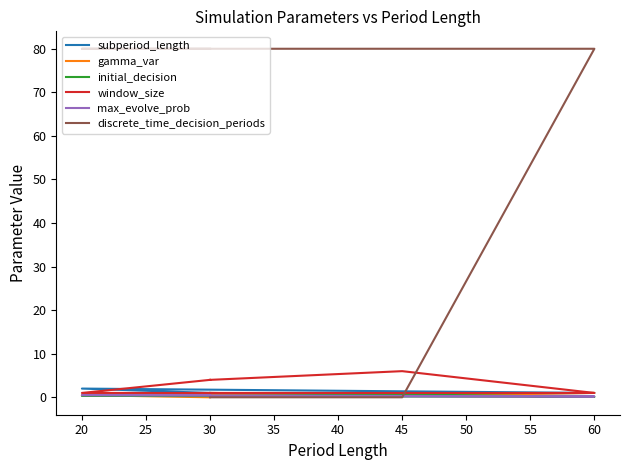

What is the difference between the maximum and minimum values in the gamma_var series?

1.0